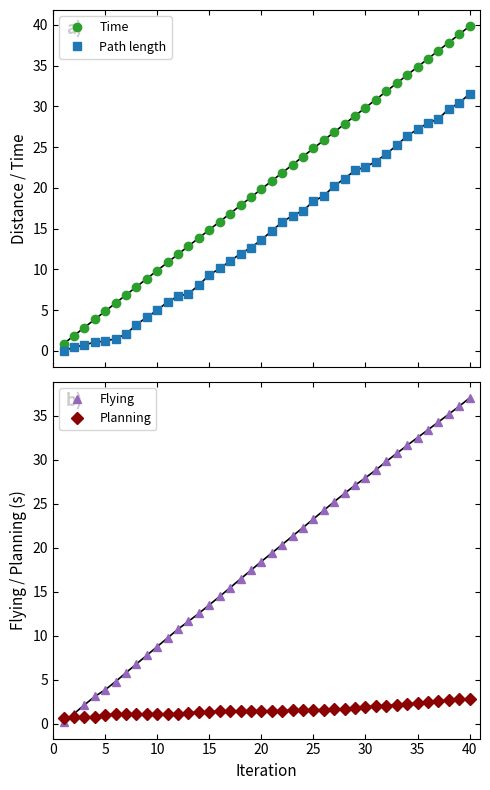

Reading left to right, list all the values displayed in this chart.

Time: 0.8	1.9	2.9	3.9	4.8	5.8	6.8	7.8	8.8	9.8	10.8	11.8	12.8	13.8	14.8	15.8	16.9	17.9	18.9	19.9	20.9	21.9	22.9	23.9	24.9	25.9	26.9	27.9	28.9	29.9	30.9	31.9	32.9	33.9	34.9	35.9	36.9	37.9	38.9	39.9
Path length: 0.0	0.4	0.7	1.1	1.2	1.5	2.0	3.2	4.1	5.0	6.0	6.7	7.0	8.1	9.3	10.1	11.0	11.9	12.7	13.6	14.7	15.8	16.6	17.2	18.3	19.0	20.2	21.1	22.2	22.6	23.2	24.2	25.2	26.4	27.2	28.0	28.4	29.7	30.4	31.6
Flying: 0.1	1.1	2.1	3.1	3.8	4.8	5.8	6.8	7.8	8.8	9.7	10.7	11.6	12.5	13.5	14.4	15.4	16.4	17.4	18.4	19.4	20.3	21.3	22.3	23.3	24.2	25.2	26.2	27.1	27.9	28.8	29.8	30.7	31.6	32.5	33.4	34.3	35.2	36.1	37.0
Planning: 0.7	0.7	0.7	0.8	1.0	1.1	1.1	1.1	1.1	1.1	1.1	1.1	1.2	1.3	1.4	1.4	1.4	1.4	1.4	1.4	1.4	1.5	1.5	1.6	1.6	1.6	1.6	1.7	1.7	1.9	2.0	2.0	2.1	2.2	2.3	2.5	2.6	2.7	2.8	2.8